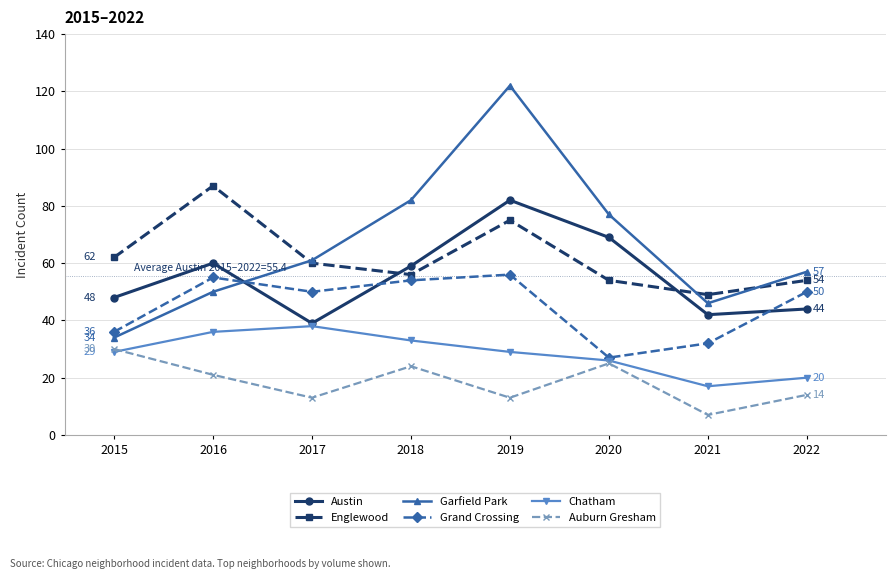

What is the difference between the Englewood values at 2021 and 2019?

26